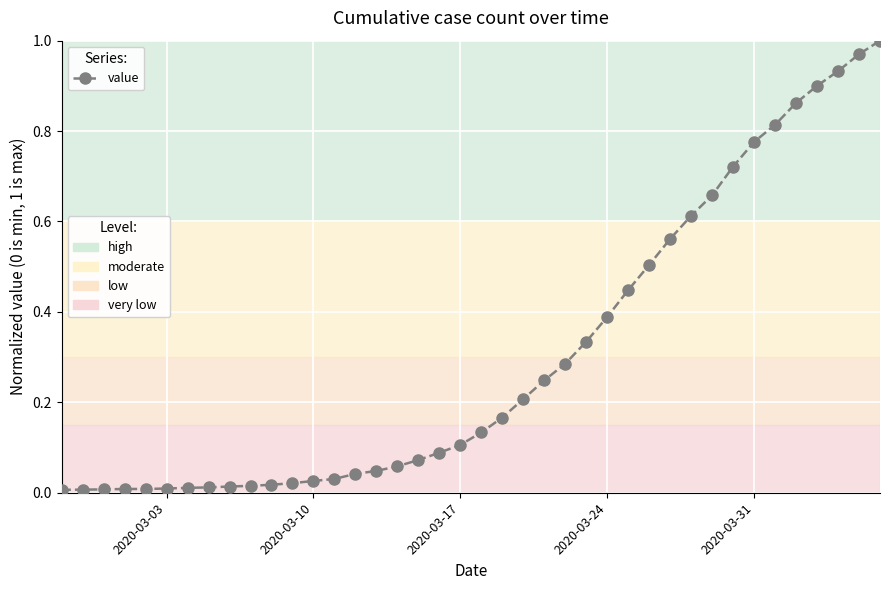

How many distinct data groups are displayed?

1